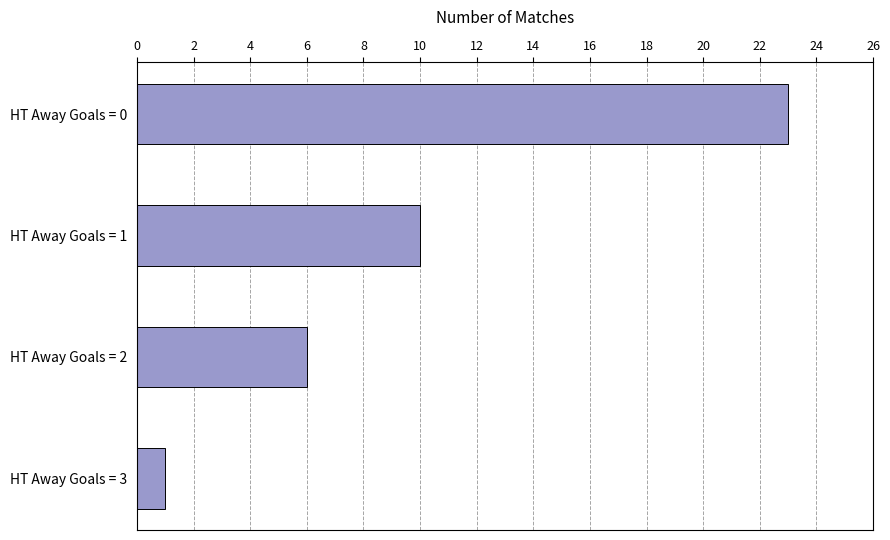

How many distinct data groups are displayed?

1